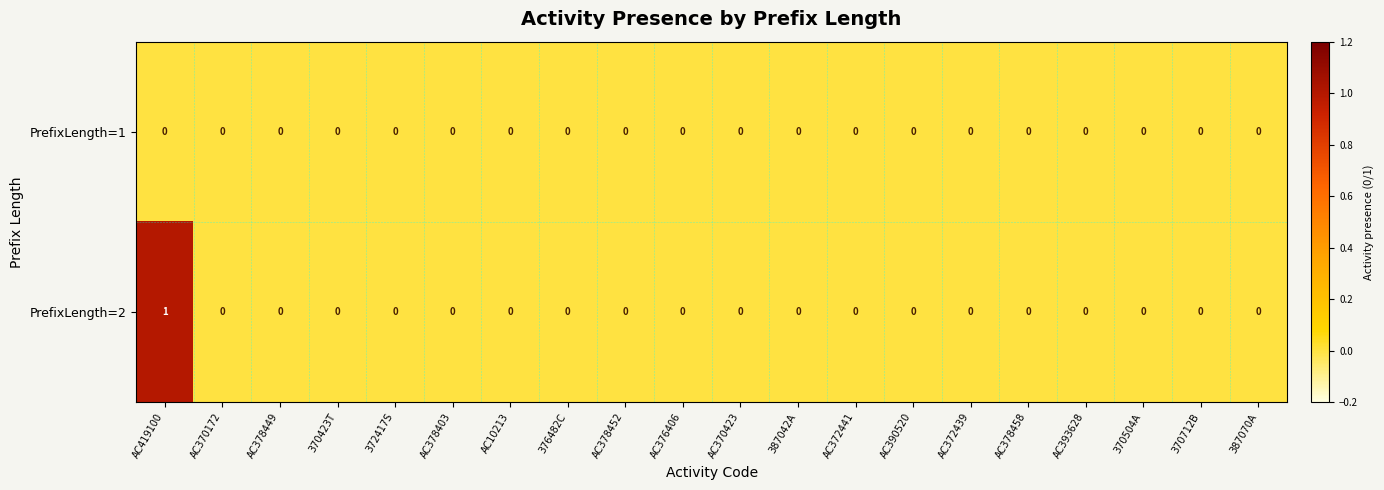

Which label corresponds to the largest value in the chart?

AC419100